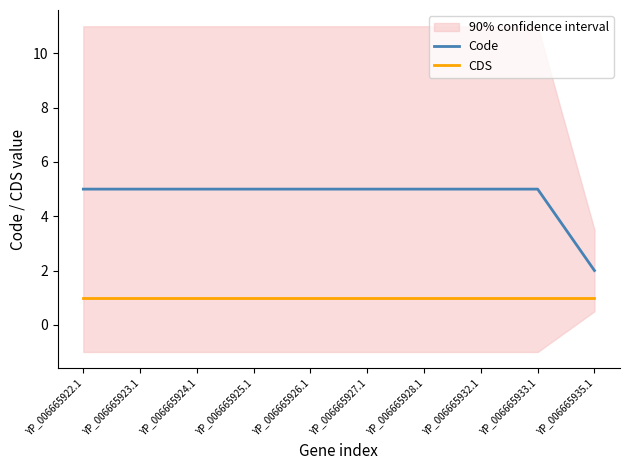

Reading right to left, extract all data points from this chart.

Code: YP_006665935.1=2	YP_006665933.1=5	YP_006665932.1=5	YP_006665928.1=5	YP_006665927.1=5	YP_006665926.1=5	YP_006665925.1=5	YP_006665924.1=5	YP_006665923.1=5	YP_006665922.1=5
CDS: YP_006665935.1=1	YP_006665933.1=1	YP_006665932.1=1	YP_006665928.1=1	YP_006665927.1=1	YP_006665926.1=1	YP_006665925.1=1	YP_006665924.1=1	YP_006665923.1=1	YP_006665922.1=1